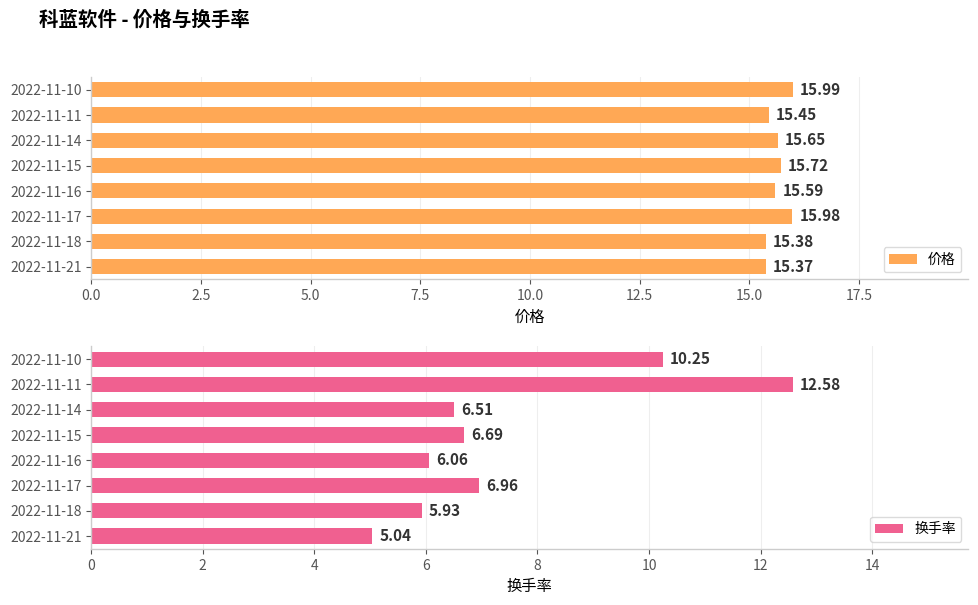

Is it true that 价格 equals 15.4 at 2022-11-11?

True